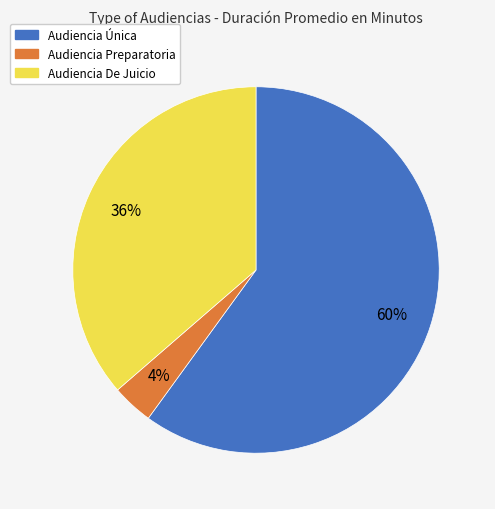

Approximately how many times larger is the value at Audiencia De Juicio compared to Audiencia Única?

0.6